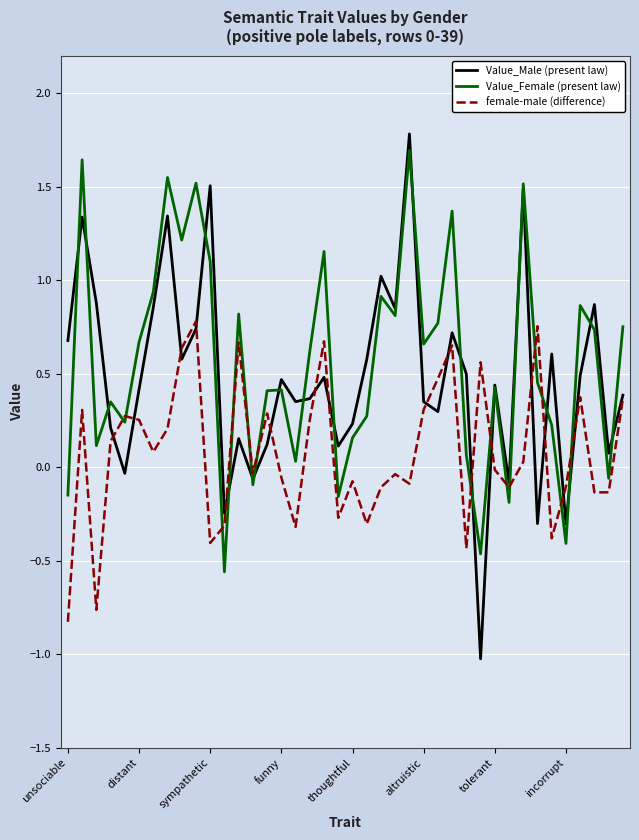

Which series has the widest spread of values?

Value_Male (present law)